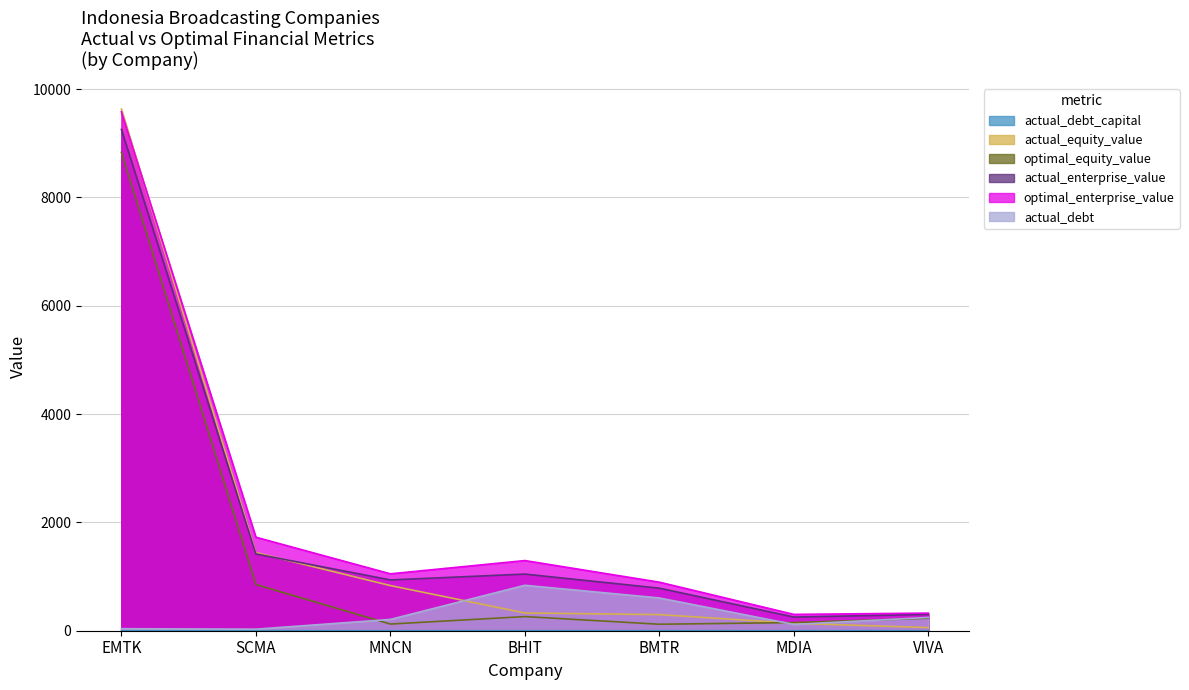

How many values in the optimal_enterprise_value series are below 1050?

3